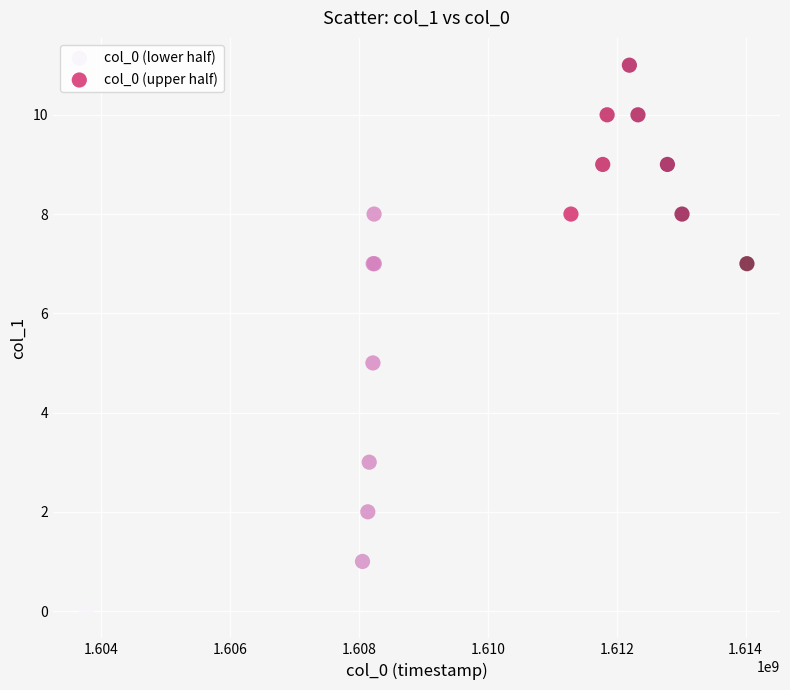

Which series contains the highest Y value?

col_0 (upper half)